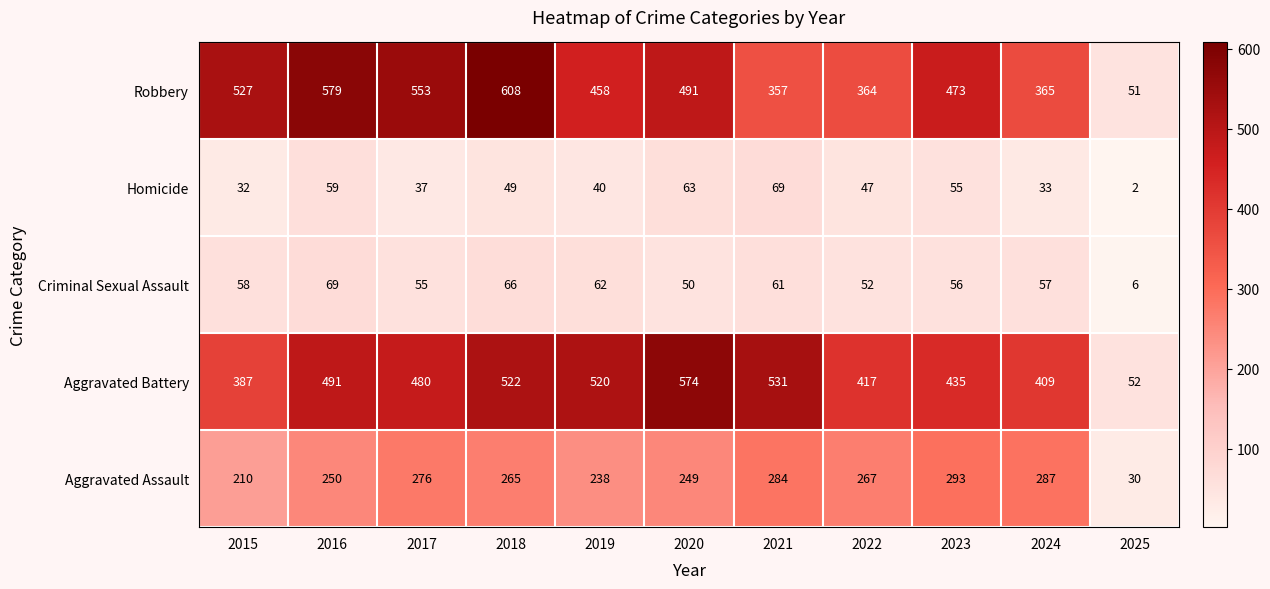

Which series has the largest total across all categories?

Robbery